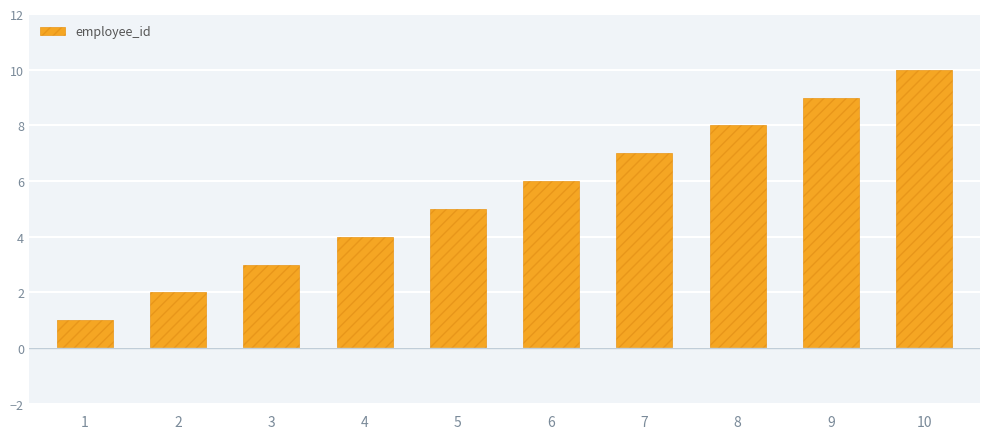

What is the sum of all values?

55